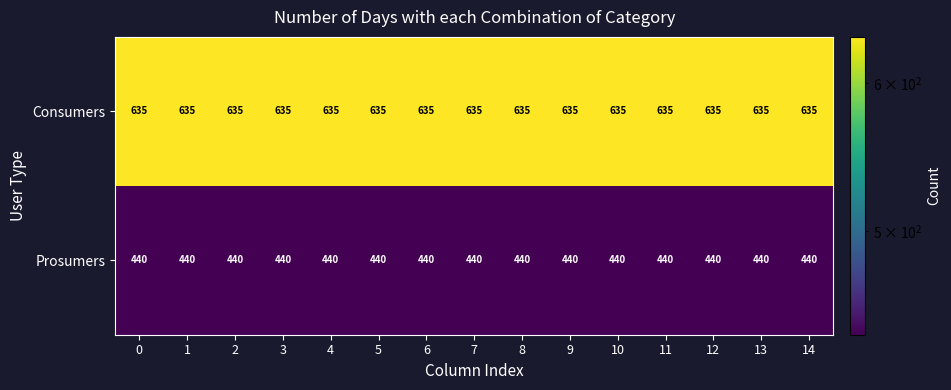

List the series in order of their peak value, highest first.

Consumers, Prosumers